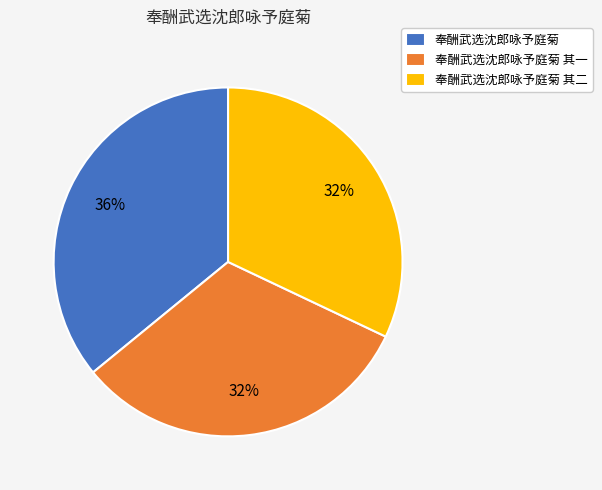

Which has a higher value, 奉酬武选沈郎咏予庭菊 or 奉酬武选沈郎咏予庭菊 其二?

奉酬武选沈郎咏予庭菊